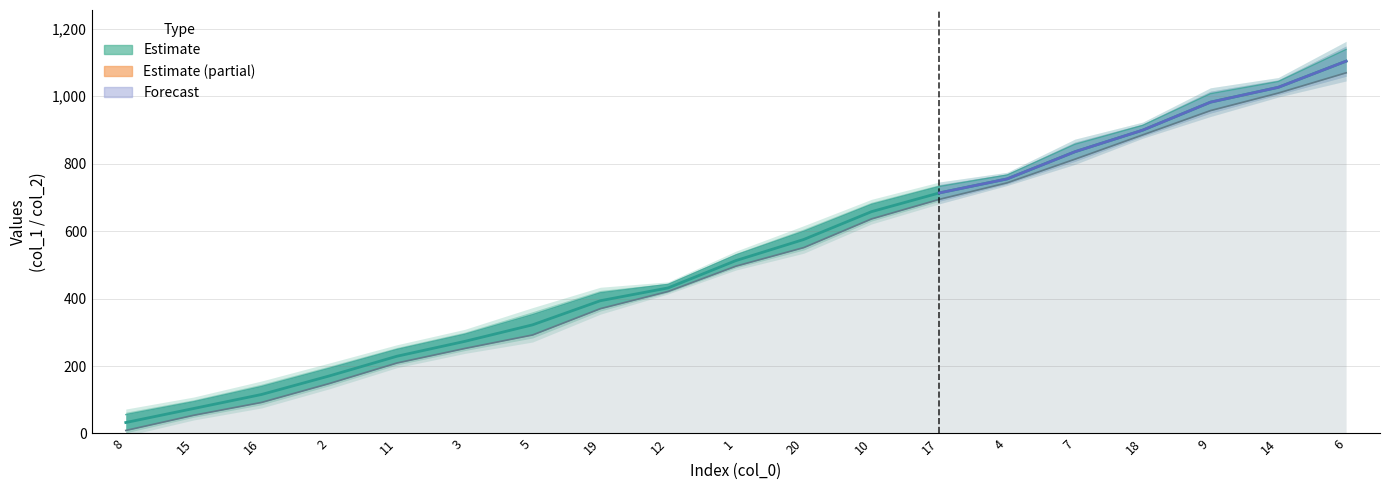

What is the label of the 17th point from the left?

9